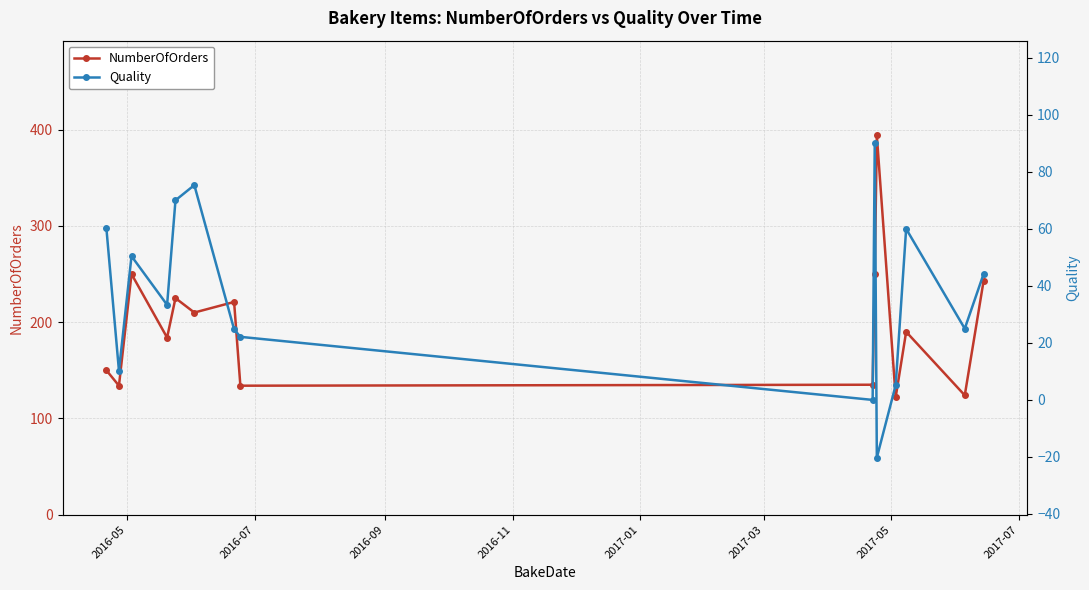

What is the highest value of the NumberOfOrders series?

394